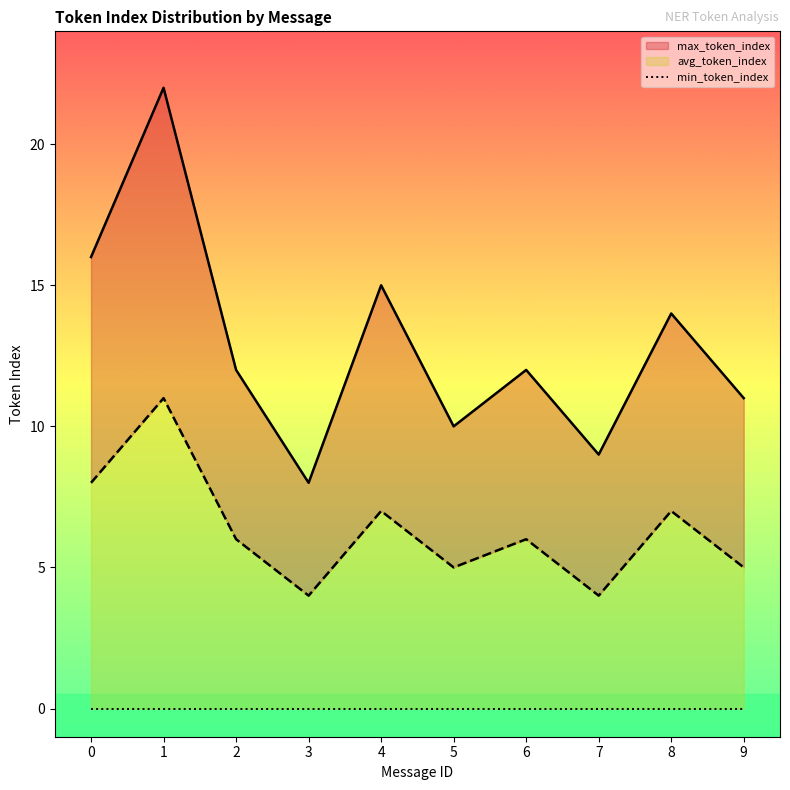

At how many categories does at least one series exceed 11?

6